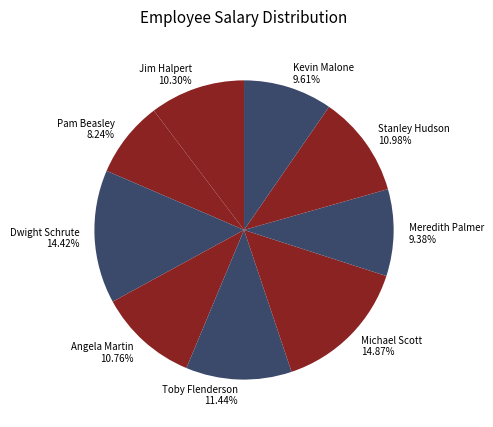

To the nearest percent, what portion does Meredith Palmer represent?

9%